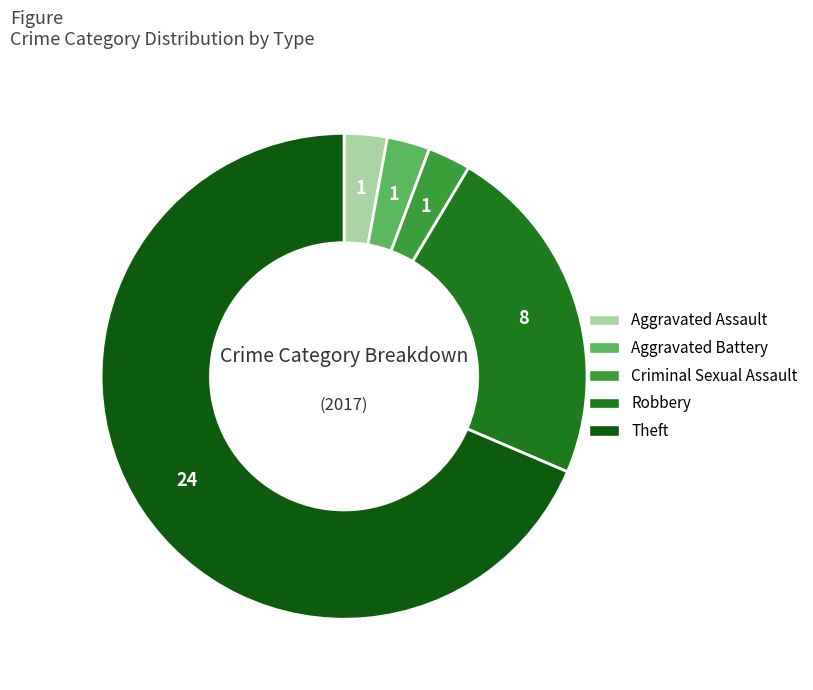

Which category accounts for the majority?

Theft